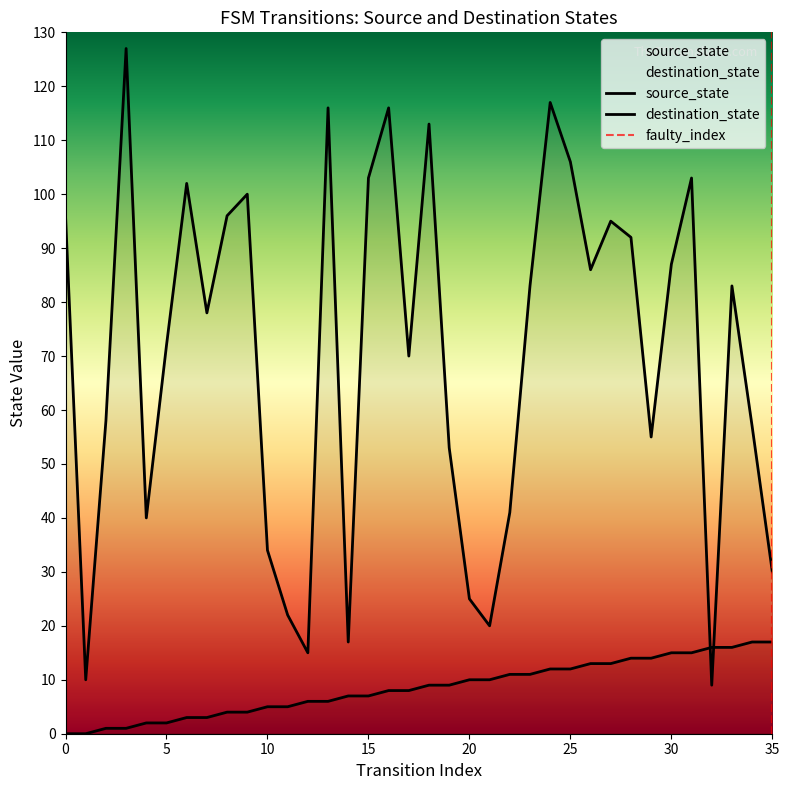

Reading right to left, extract all data points from this chart.

source_state: 35=17	34=17	33=16	32=16	31=15	30=15	29=14	28=14	27=13	26=13	25=12	24=12	23=11	22=11	21=10	20=10	19=9	18=9	17=8	16=8	15=7	14=7	13=6	12=6	11=5	10=5	9=4	8=4	7=3	6=3	5=2	4=2	3=1	2=1	1=0	0=0
destination_state: 35=30	34=57	33=83	32=9	31=103	30=87	29=55	28=92	27=95	26=86	25=106	24=117	23=83	22=41	21=20	20=25	19=53	18=113	17=70	16=116	15=103	14=17	13=116	12=15	11=22	10=34	9=100	8=96	7=78	6=102	5=72	4=40	3=127	2=58	1=10	0=96